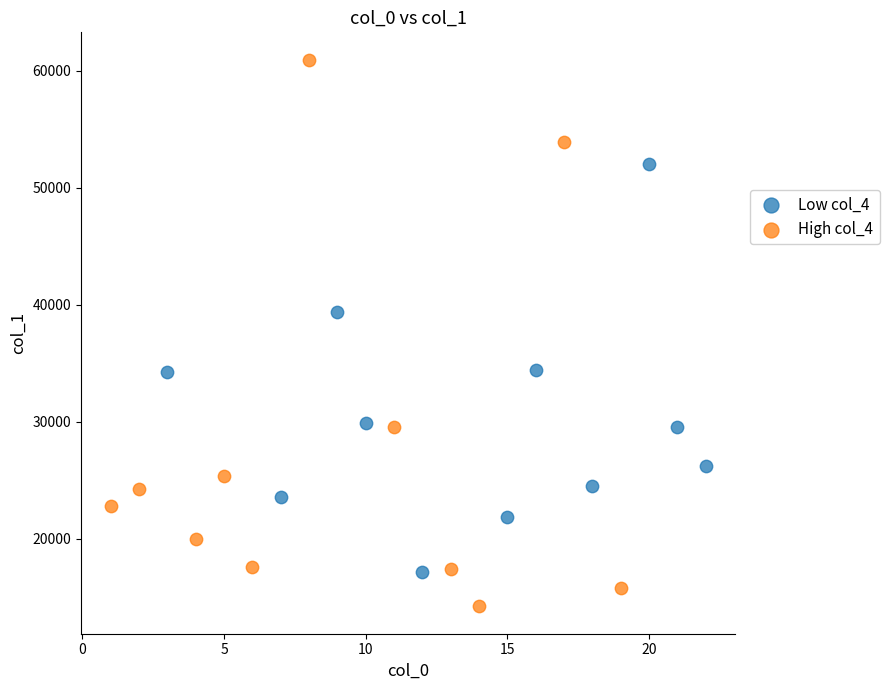

Which series reaches the maximum Y coordinate?

High col_4